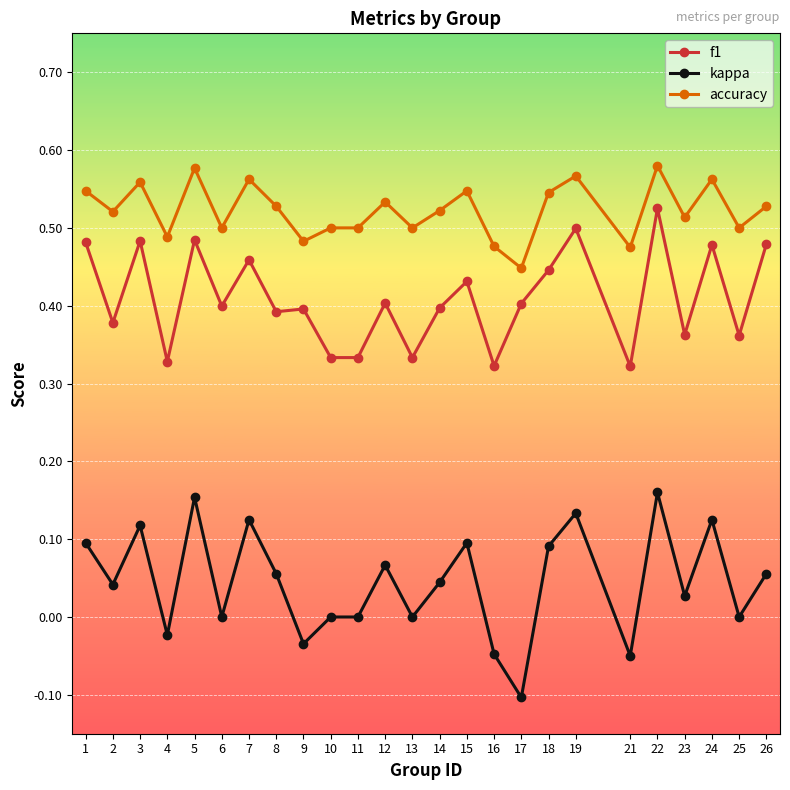

True or false: accuracy has more than 0 interior local peaks.

True